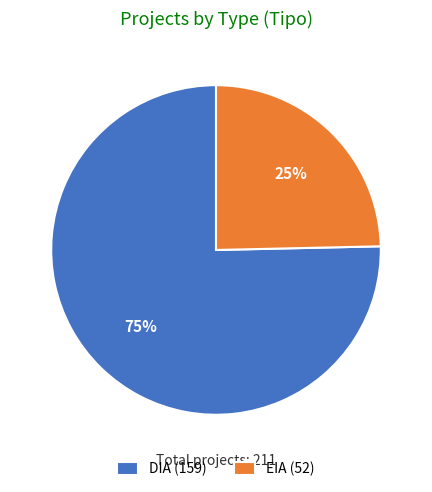

To the nearest percent, what is the combined percentage of DIA and EIA?

100%